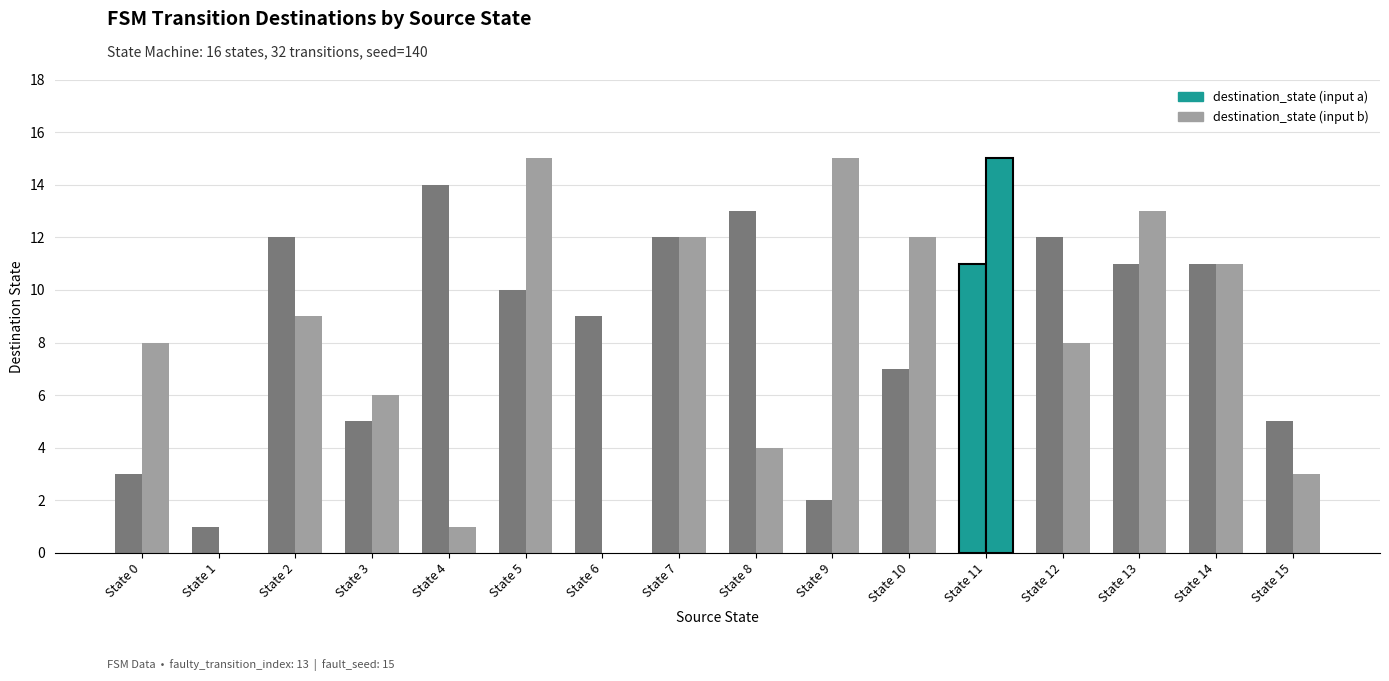

Where does the destination_state (input b) series first go above 9?

State 5